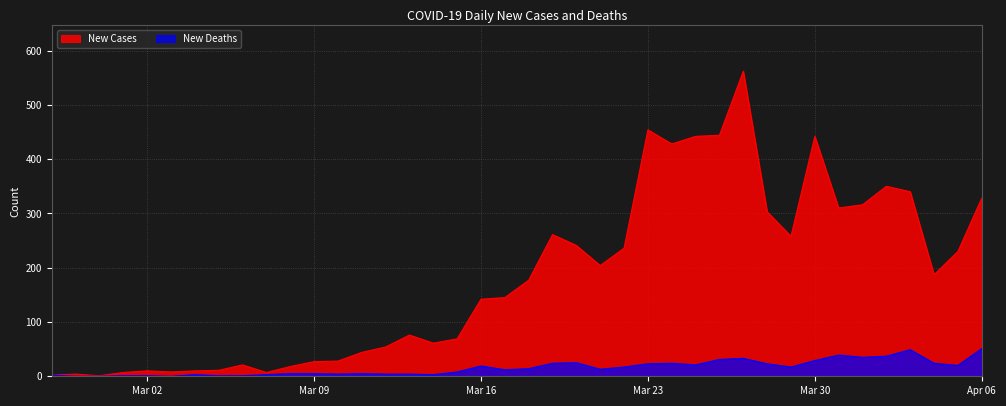

What value does the New Cases series have at 2020-03-03?

8